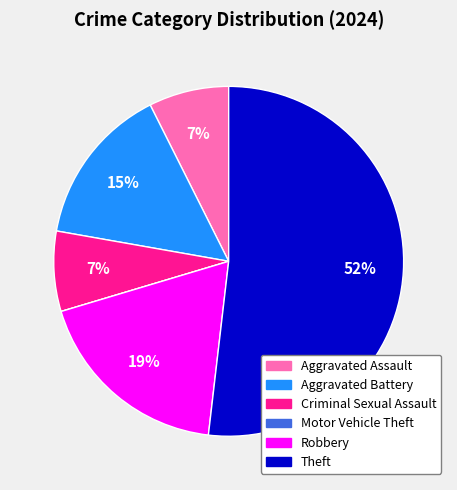

Between Robbery and Criminal Sexual Assault, which is larger?

Robbery